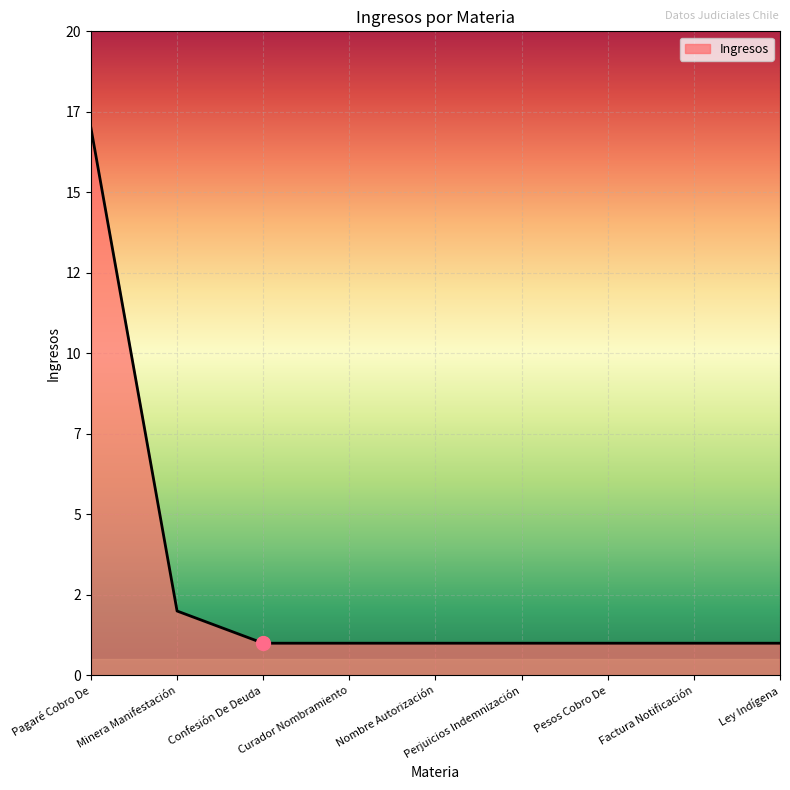

List the labels in order of value, smallest first.

Confesión De Deuda, Curador Nombramiento, Nombre Autorización, Perjuicios Indemnización, Pesos Cobro De, Factura Notificación, Ley Indígena, Minera Manifestación, Pagaré Cobro De